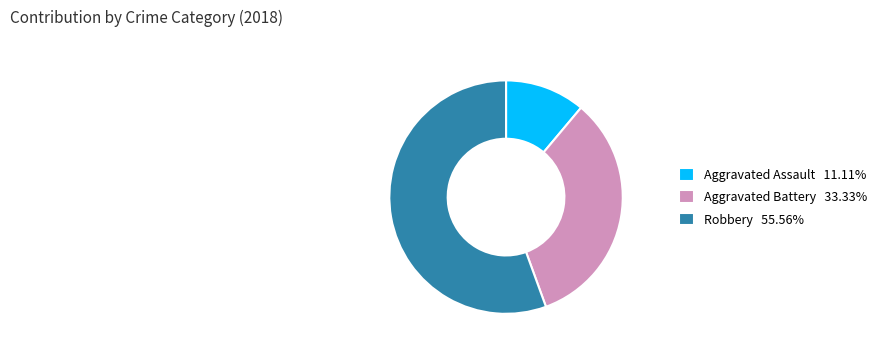

Is the sum of Aggravated Assault 11.11% and Aggravated Battery 33.33% greater than half?

No